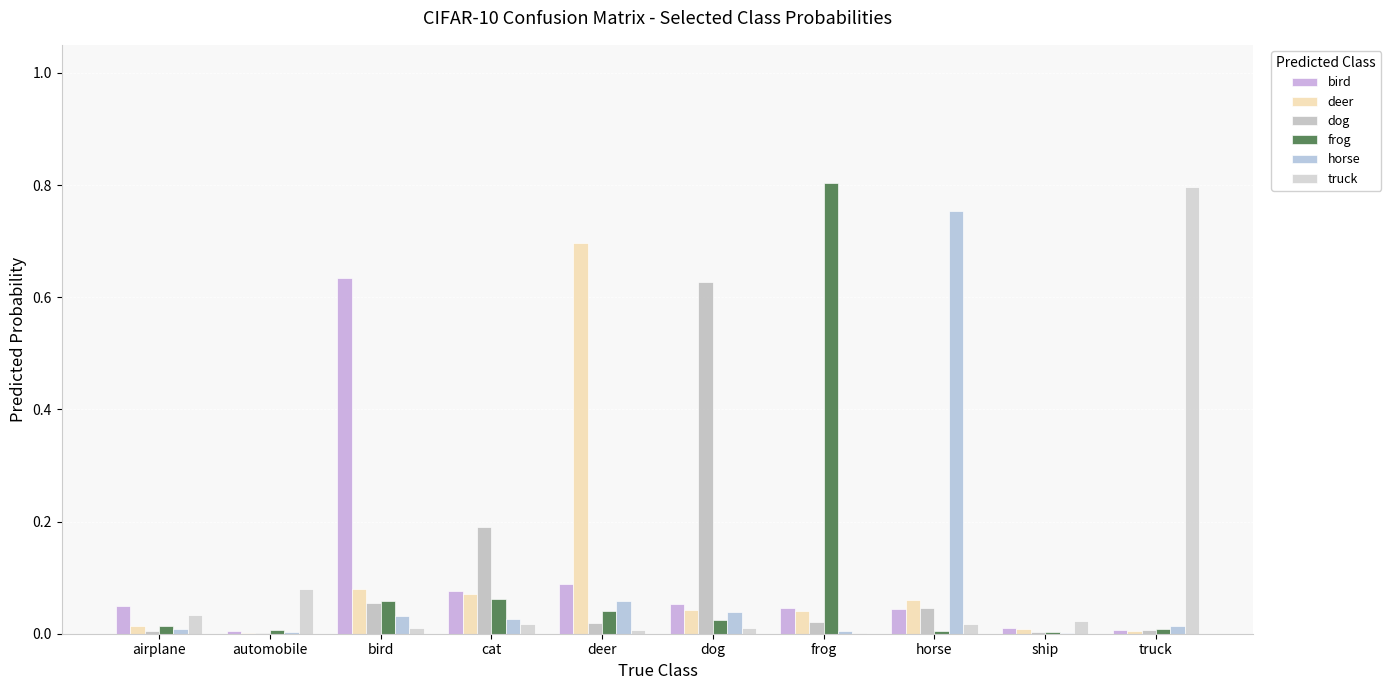

What value does the dog series have at dog?

0.6